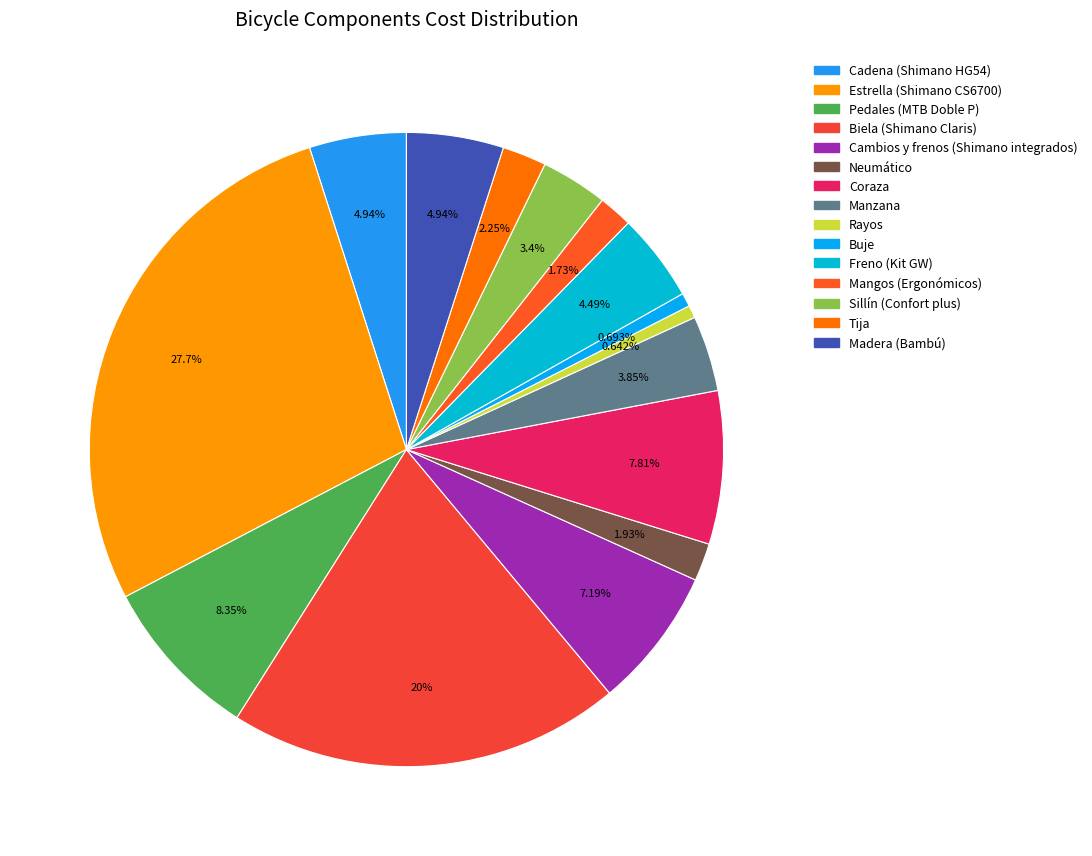

To the nearest percent, what is the difference between the largest and smallest slice percentages?

27%